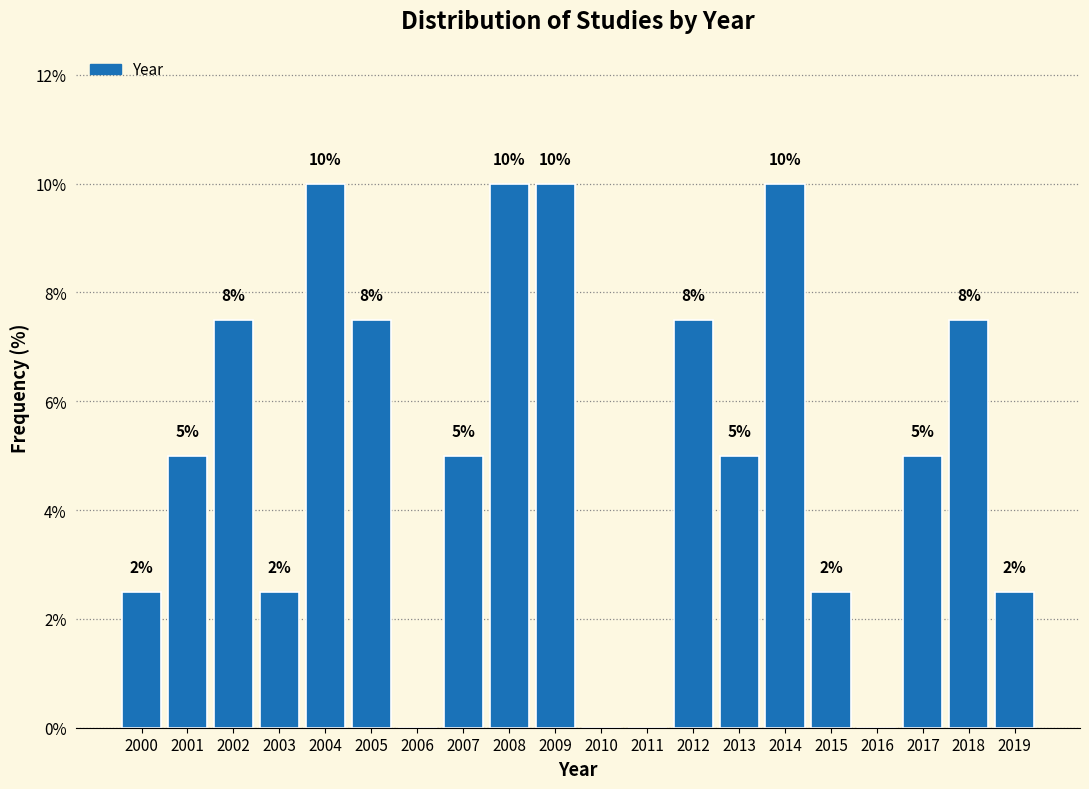

What is the greatest value displayed?

10.0